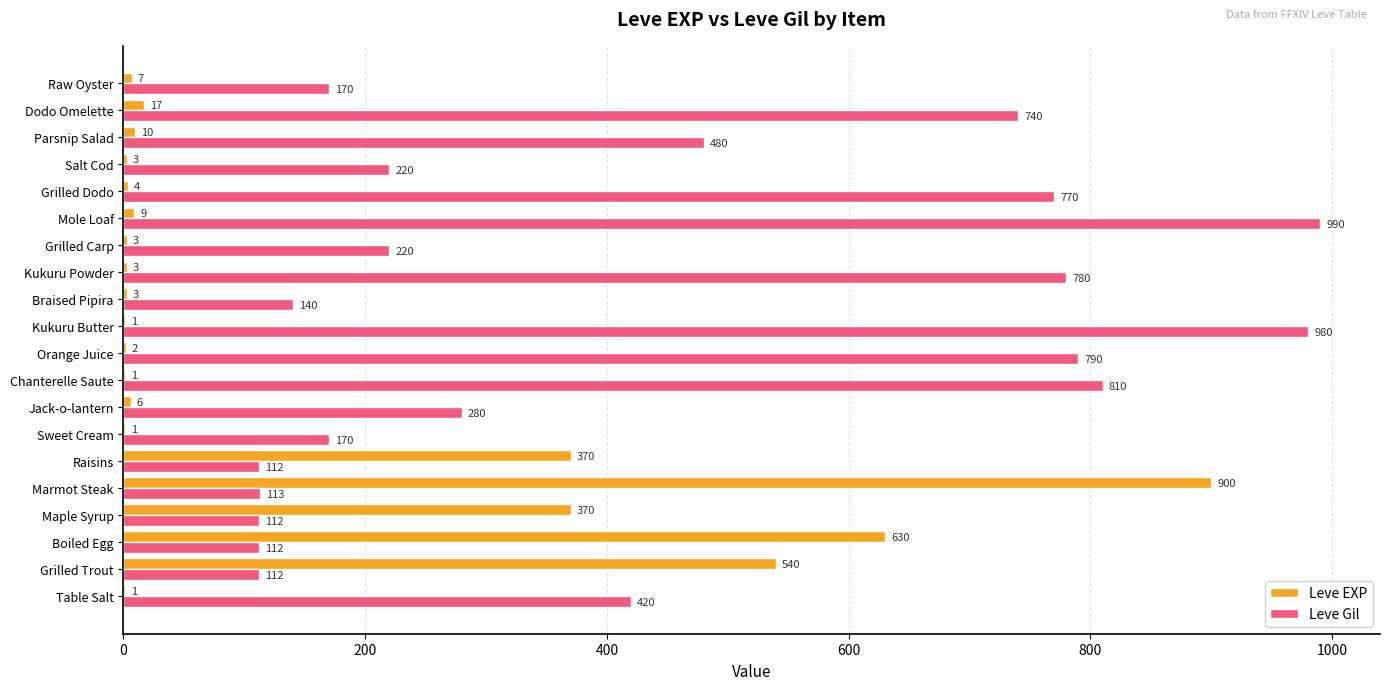

What value does the Leve Gil series have at Kukuru Powder, to the nearest 10?

780